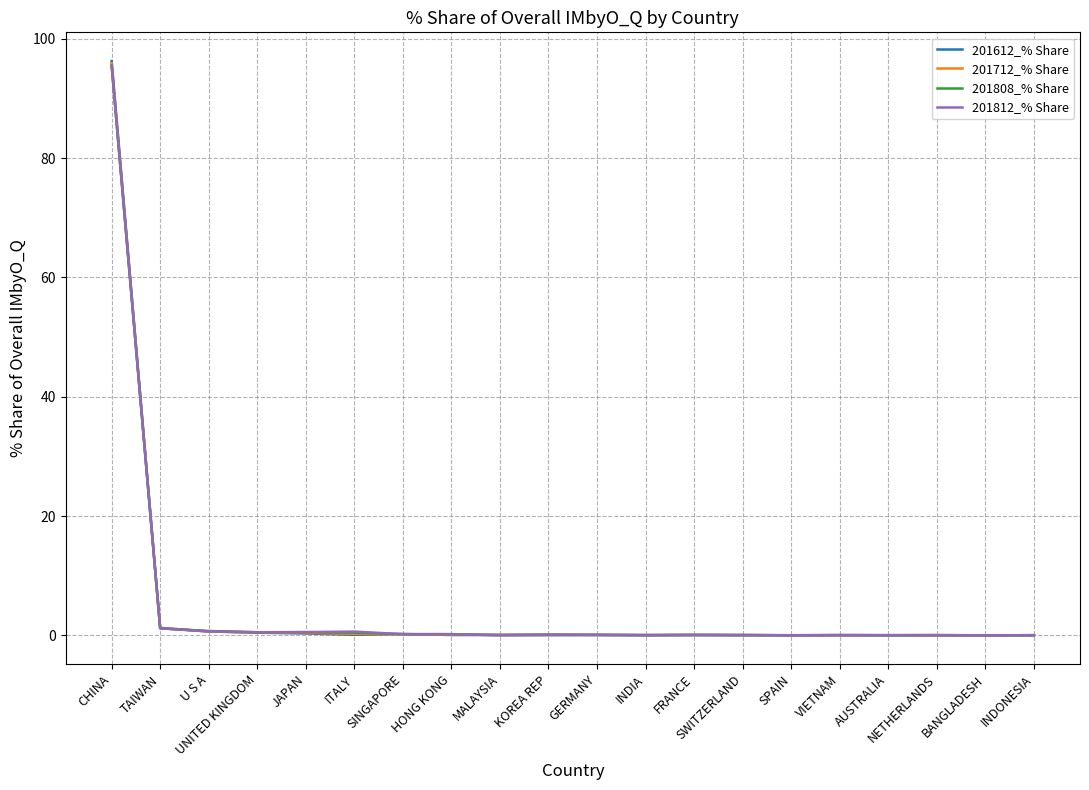

What position from the right is NETHERLANDS?

3